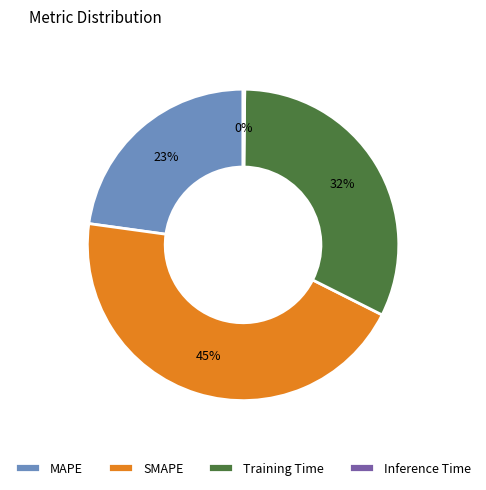

Is it true that SMAPE is 55% of the pie?

False